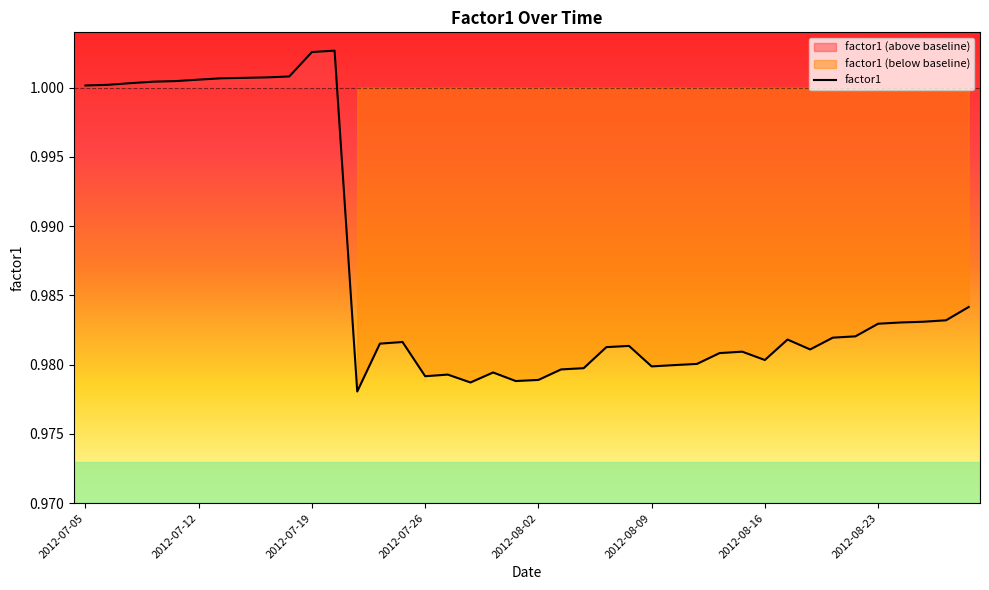

The value at 2012-08-02 is 1.7. True or false?

False